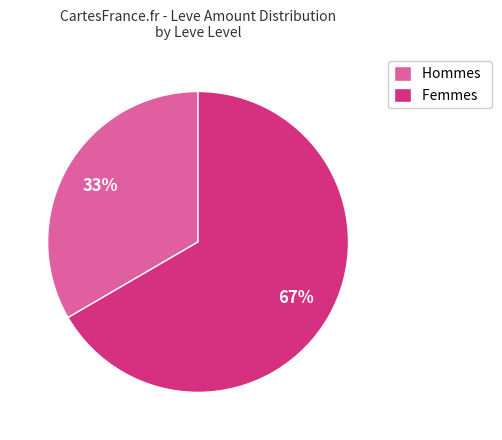

What is the smallest slice in the pie chart?

Hommes